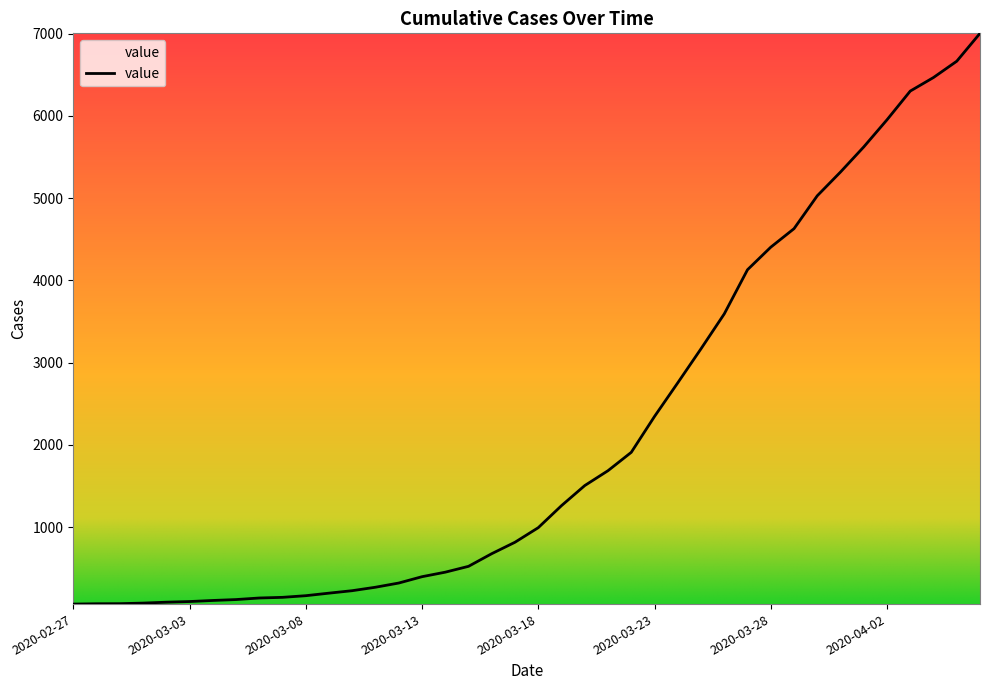

What is the difference between the maximum and minimum values?

6939